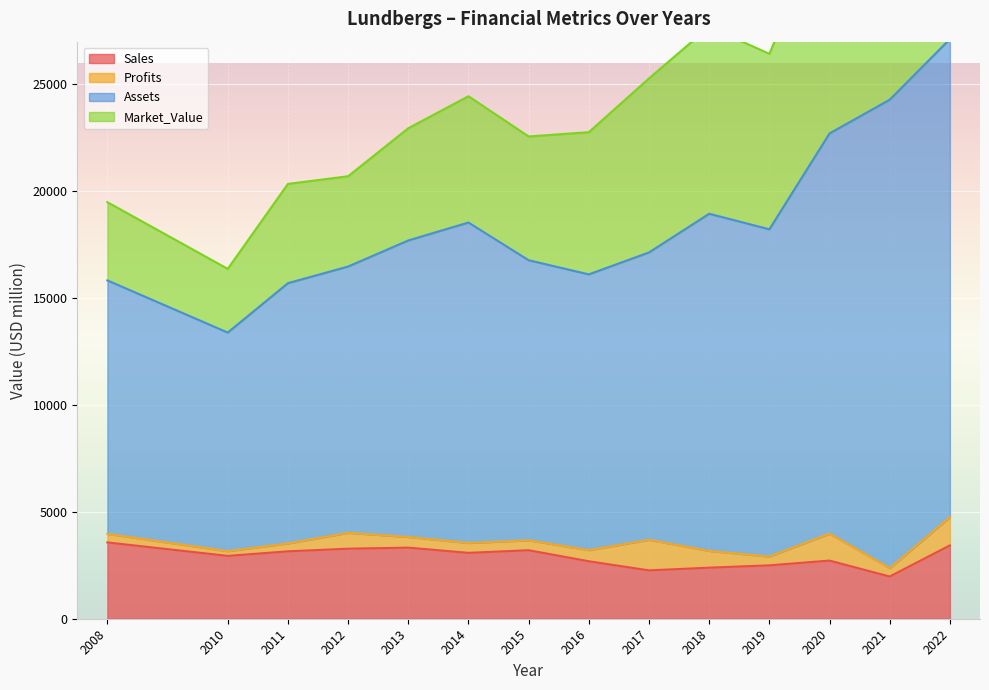

Count the number of categories in the chart.

14